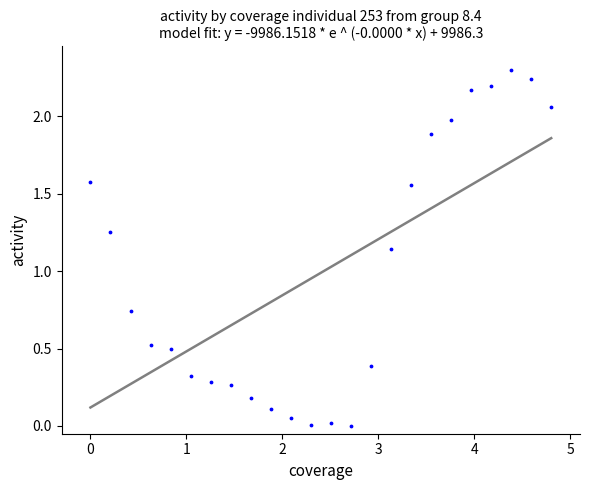

What is the range of X values (max minus min)?

4.8